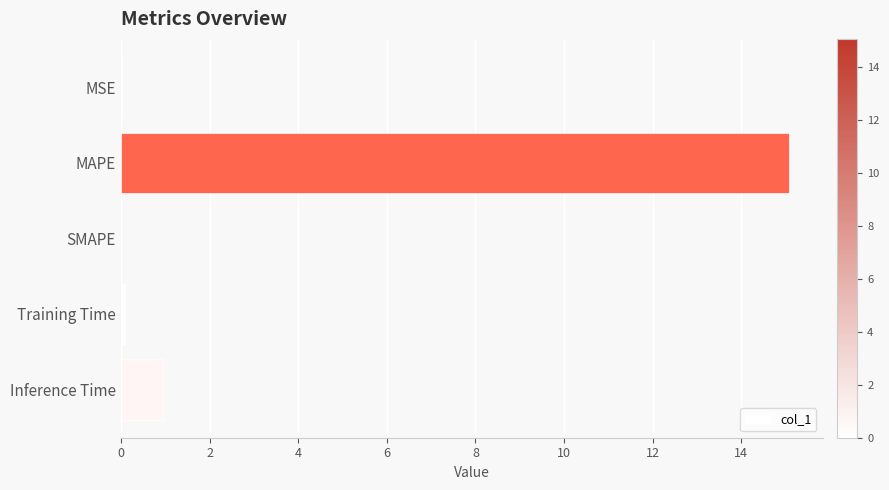

Are the bars horizontal?

Yes